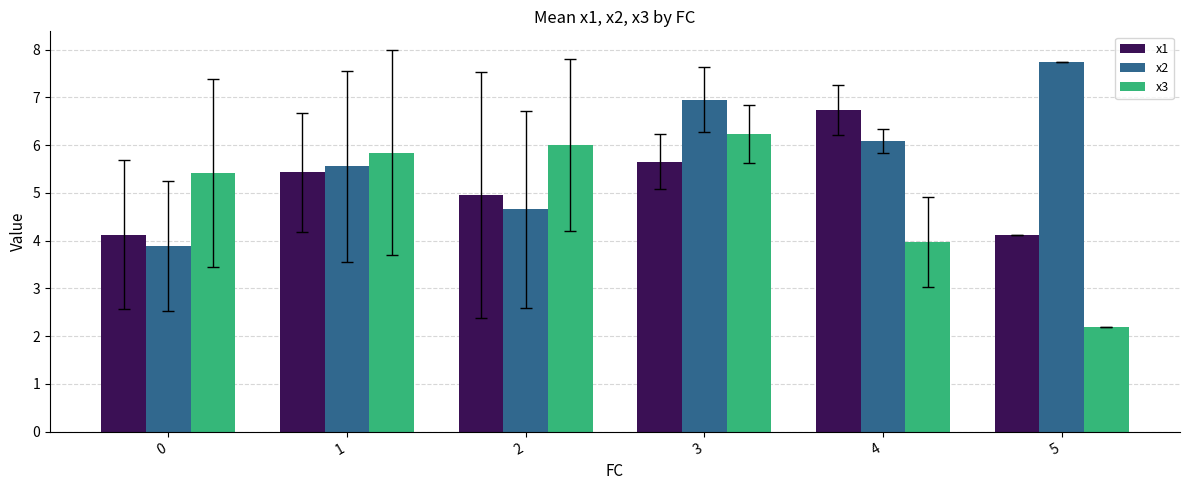

List the series in order of their peak value, lowest first.

x3, x1, x2